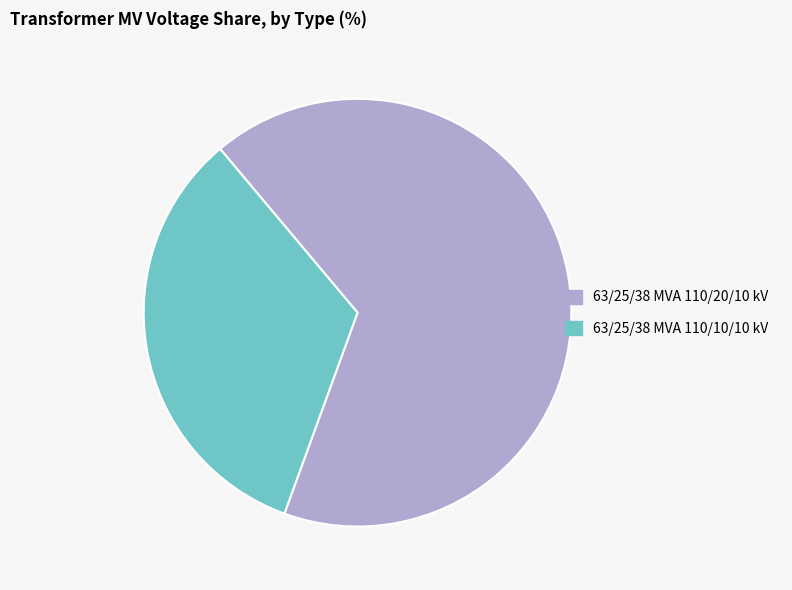

How many slices are in this pie chart?

2